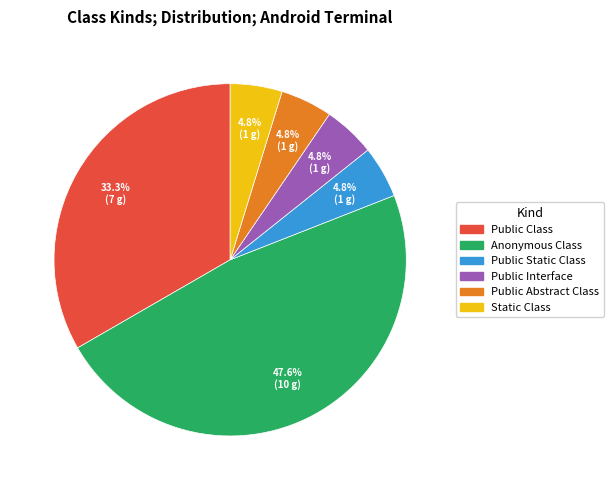

Count the number of slices in the pie.

6